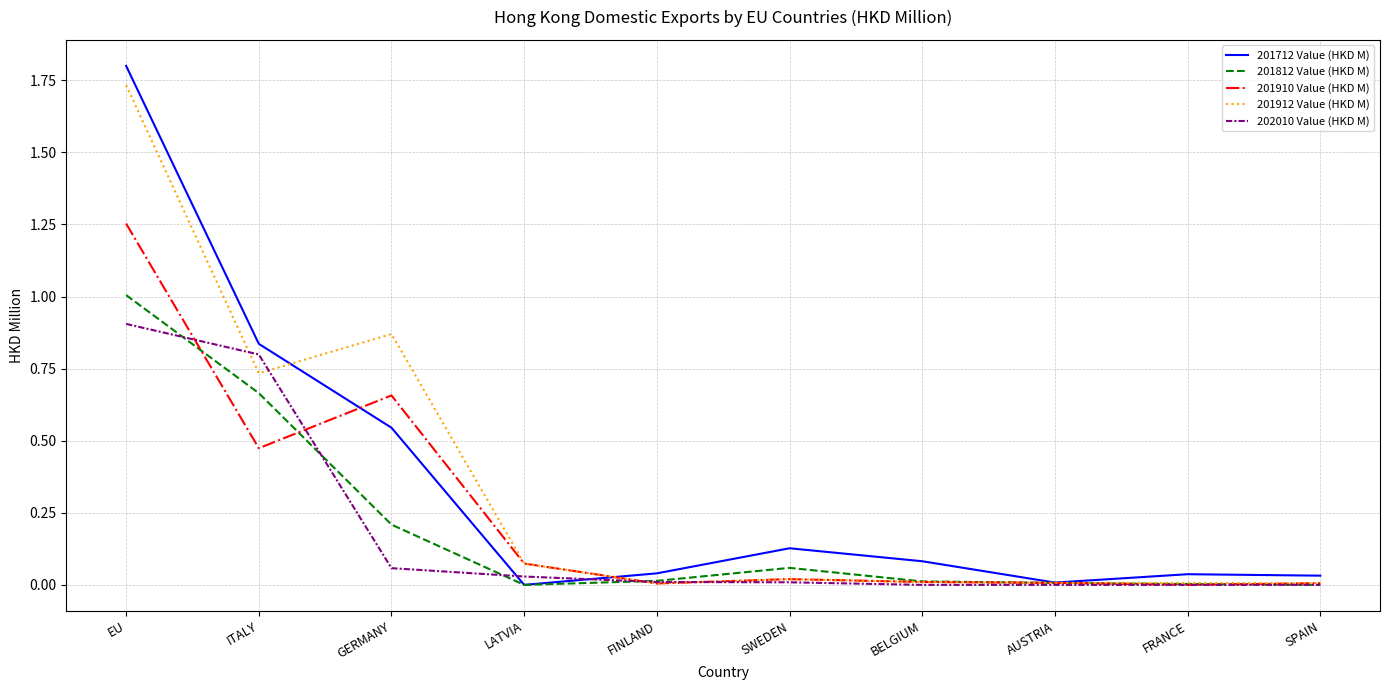

Does the chart have visible grid lines?

Yes